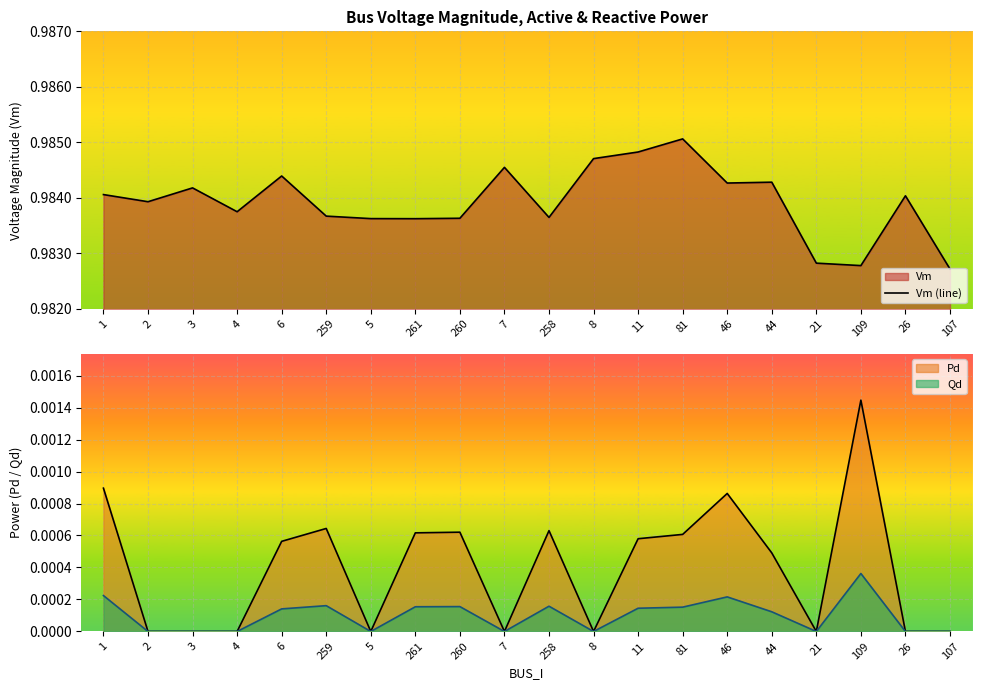

Count the values in the range 0 to 1.

20